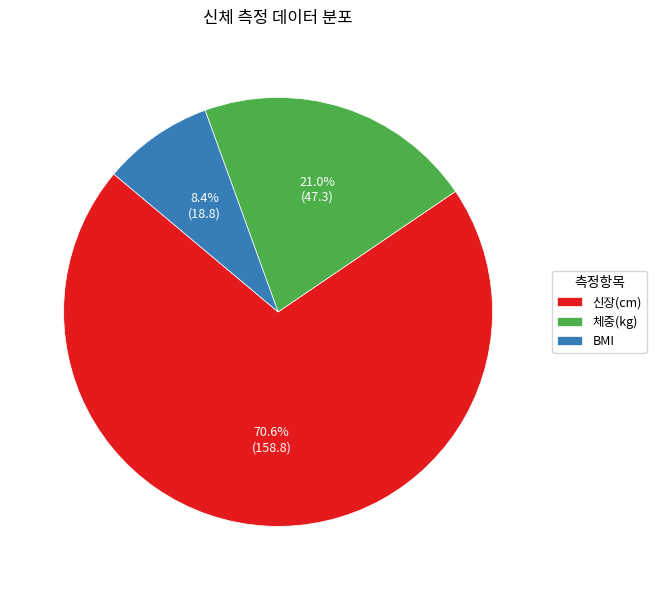

To the nearest percent, what is the average slice percentage?

33%